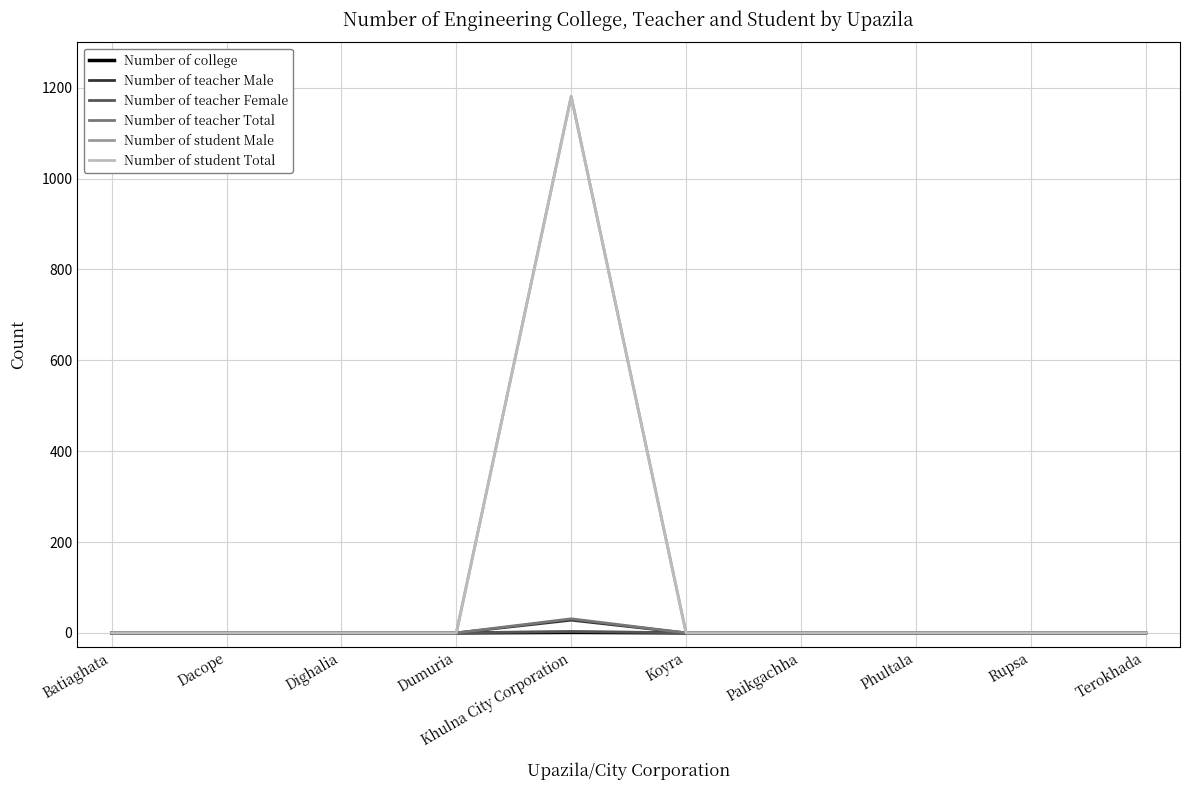

At which category does Number of student Male reach its first local peak?

Khulna City Corporation